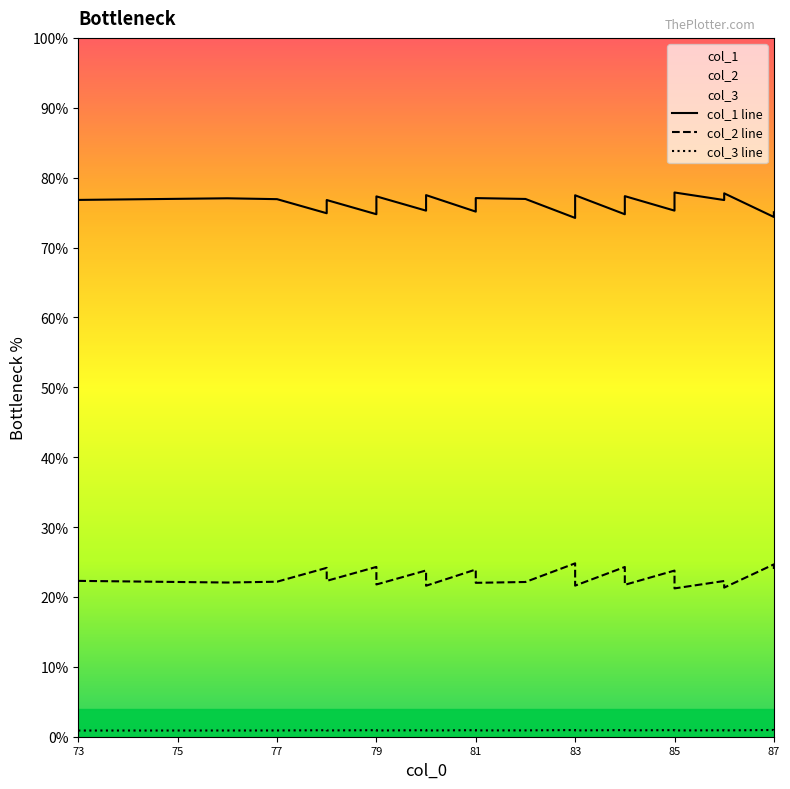

True or false: col_2 line and col_1 line cross at least once.

False